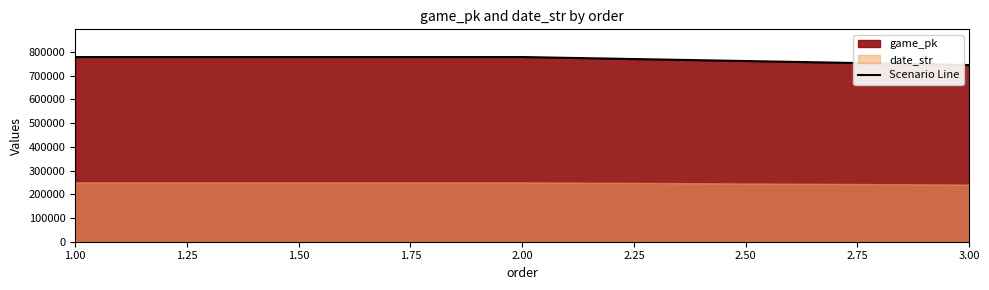

What is the value of the 3rd point from the left?

744798